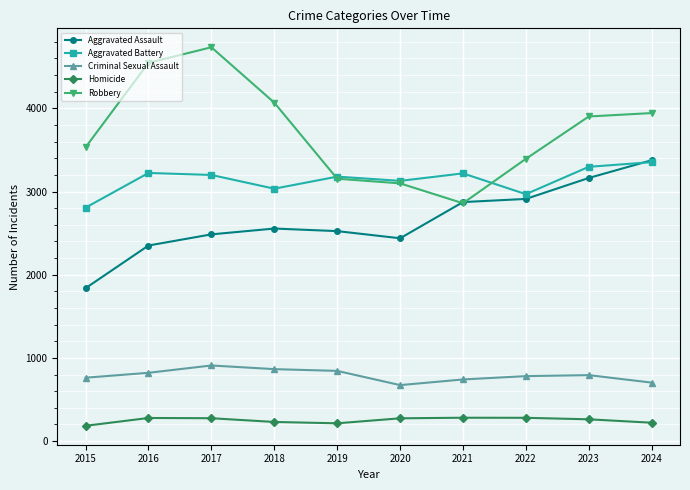

True or false: Homicide and Aggravated Assault cross at least once.

False